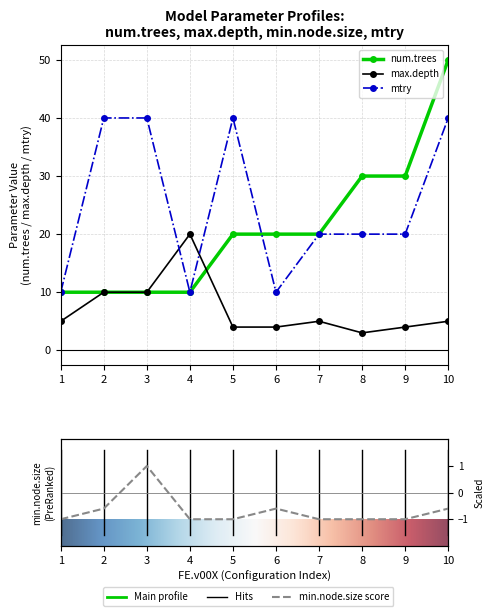

How many values in the max.depth series exceed 5?

3